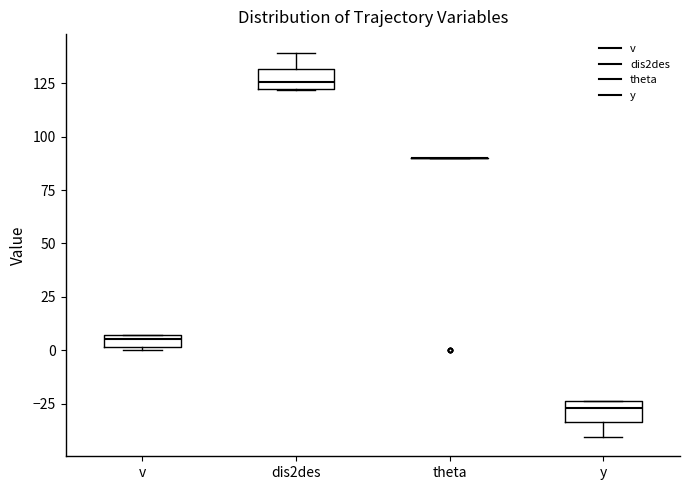

Where is the lower edge of the box for y on the y-axis? The values are not printed on the chart, so give them approximately, as read against the axis.

-35